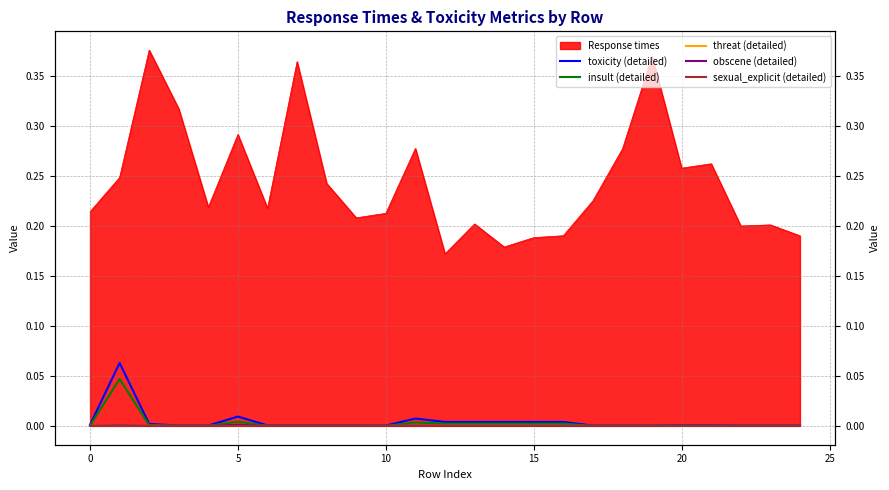

Is the value of obscene (detailed) at 22 greater than the value of sexual_explicit (detailed) at 11?

No